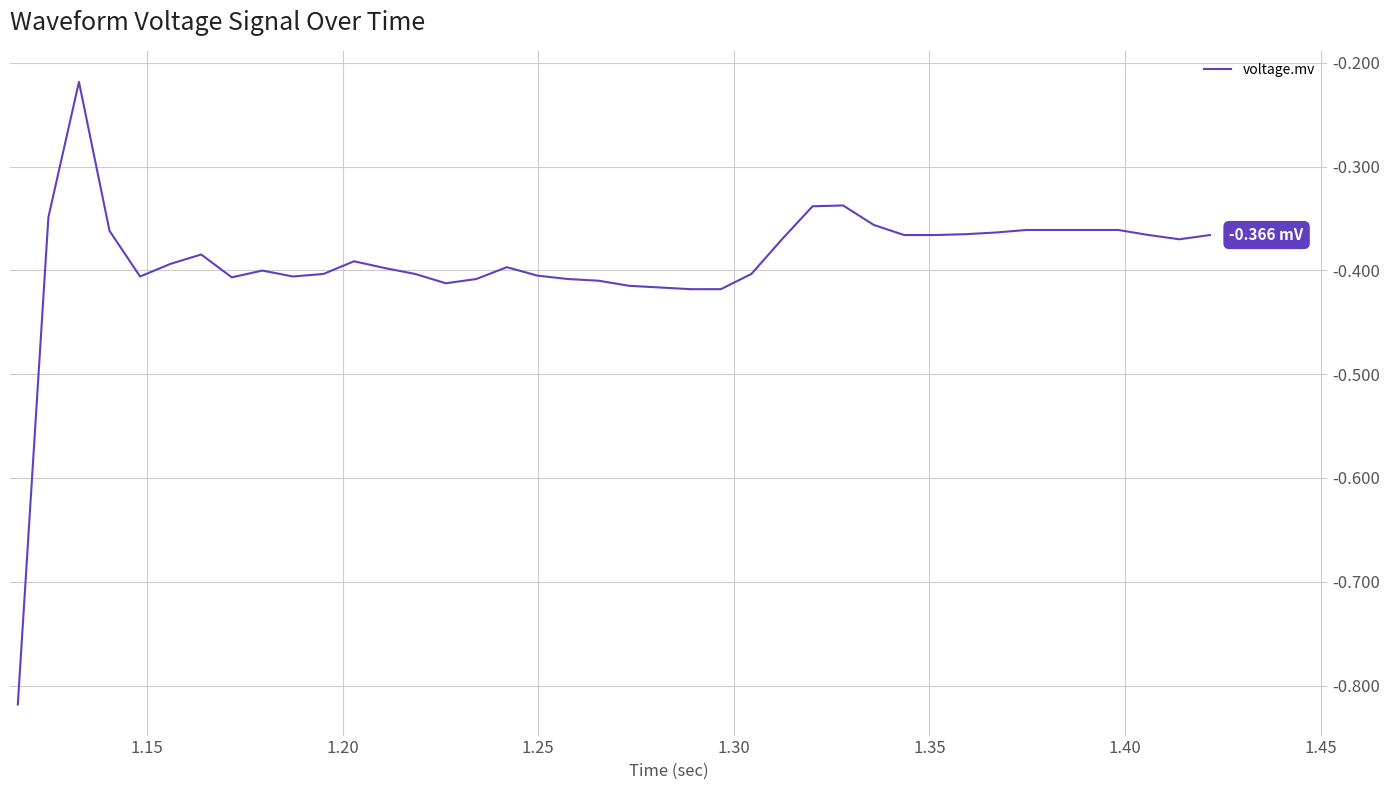

What is the difference between the maximum and minimum values?

0.6